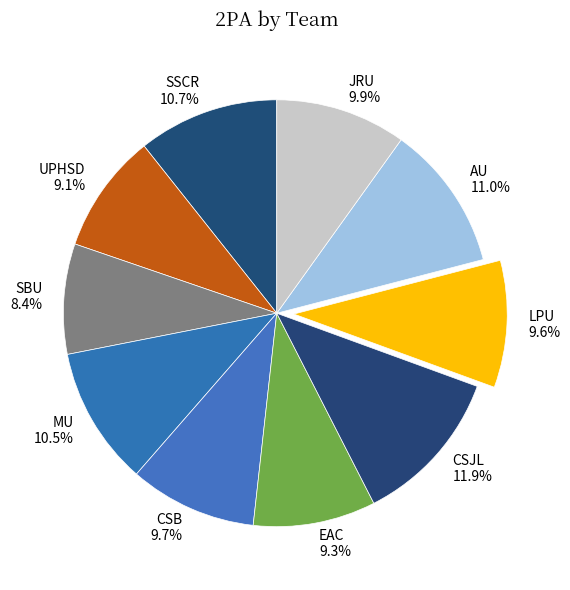

What is the largest slice in the pie chart?

CSJL